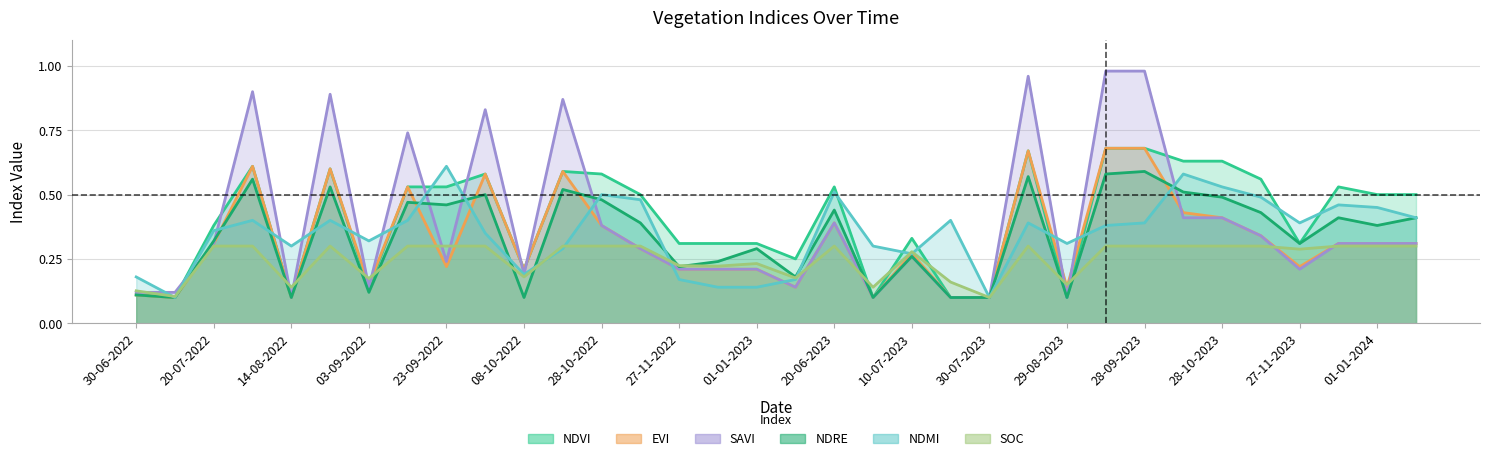

Count the number of data series in this chart.

6